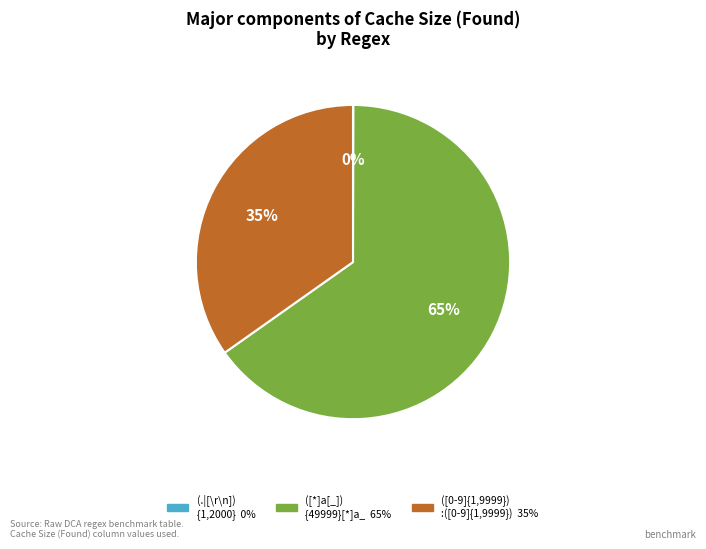

To the nearest percent, what is the average slice percentage?

33%